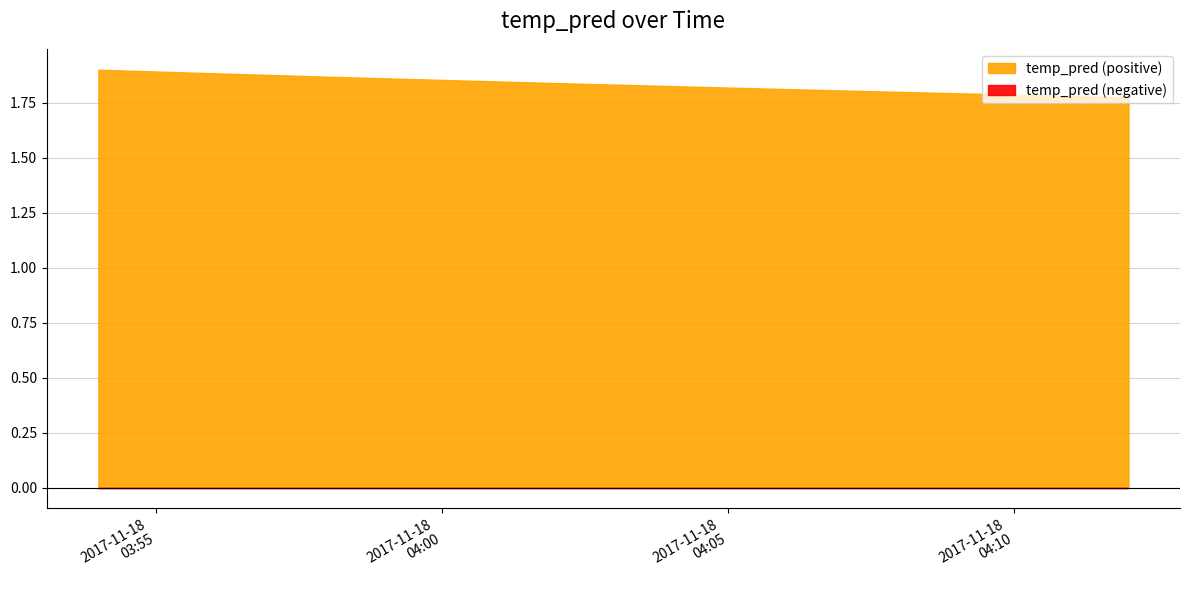

How many lines are shown in the chart?

1